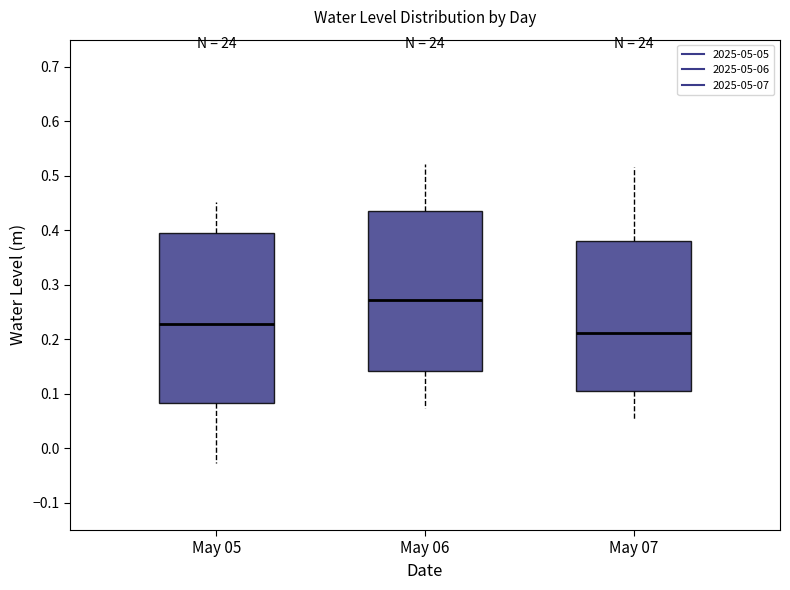

Reading left to right, read every box against the y-axis: the position of its median line, the range the box covers, and the ends of its whiskers. The values are not printed on the chart, so give them approximately, as read against the axis.

May 05: median 0.23, box 0.08 to 0.40, whiskers -0.03 to 0.45
May 06: median 0.27, box 0.14 to 0.44, whiskers 0.07 to 0.52
May 07: median 0.21, box 0.10 to 0.38, whiskers 0.05 to 0.52